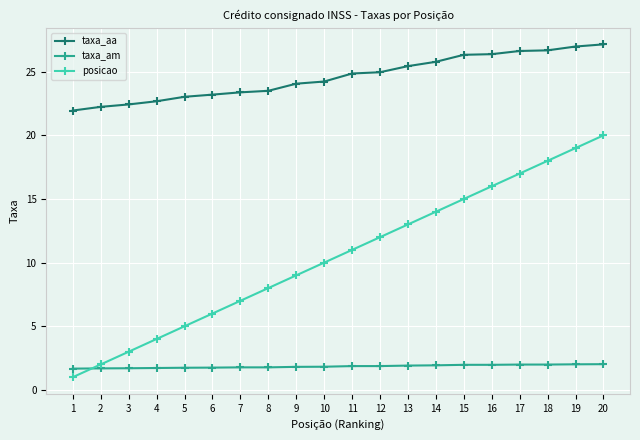

True or false: taxa_aa and posicao intersect in this chart.

False